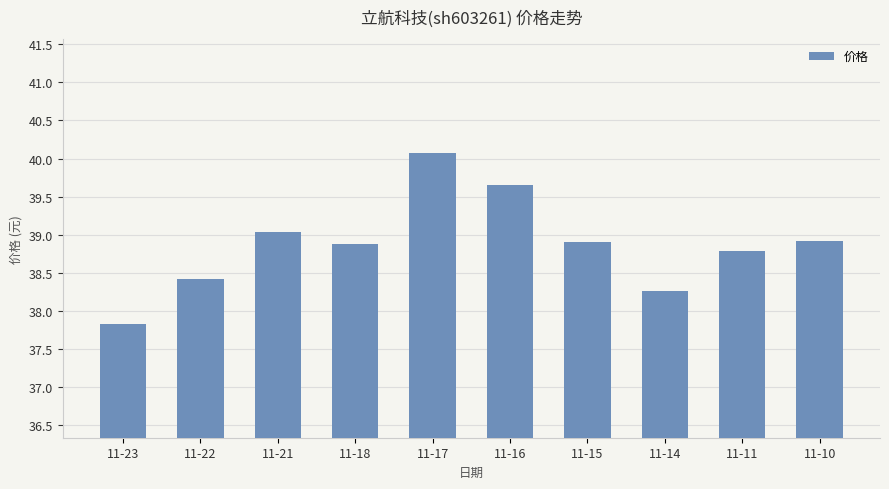

What is the difference between the maximum and minimum values?

2.2